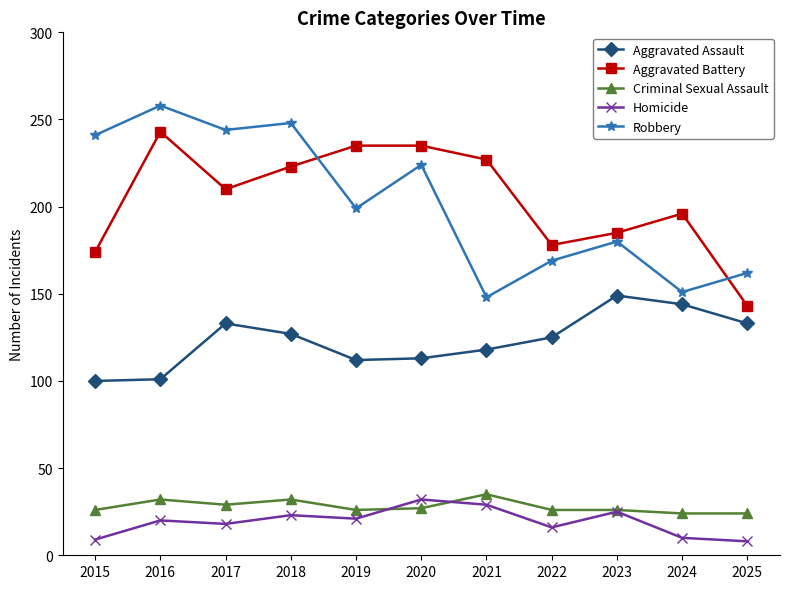

Which series has the largest range (max minus min)?

Robbery